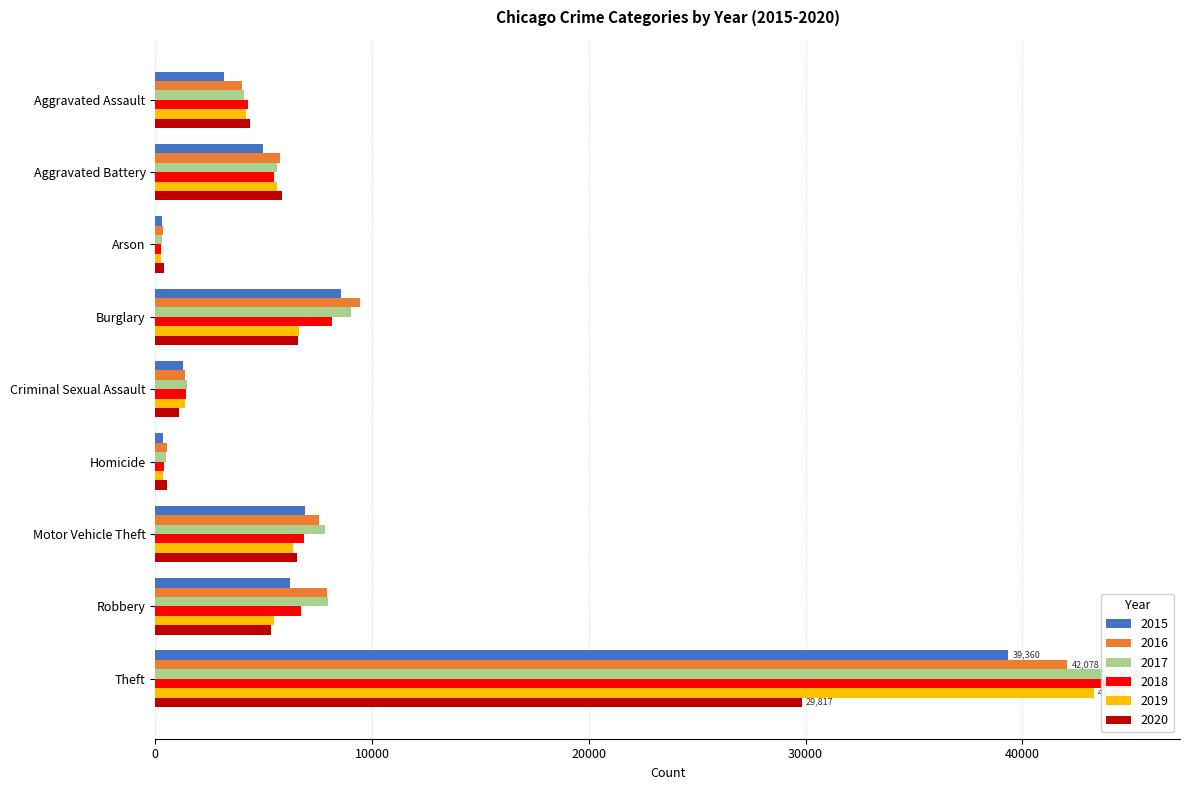

What position from the left is Homicide?

6